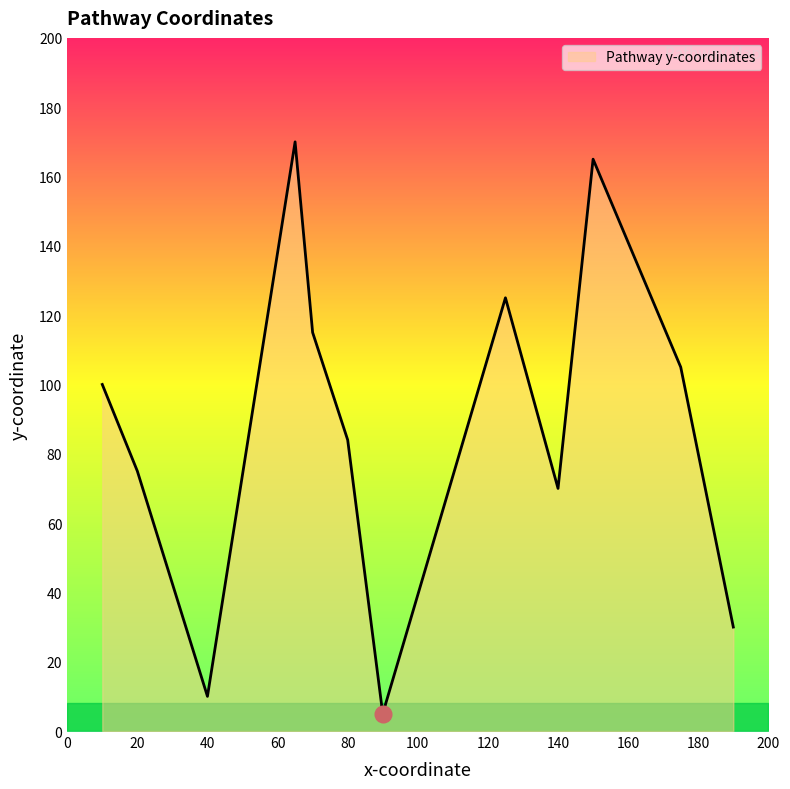

What is the difference between the maximum and minimum values?

165